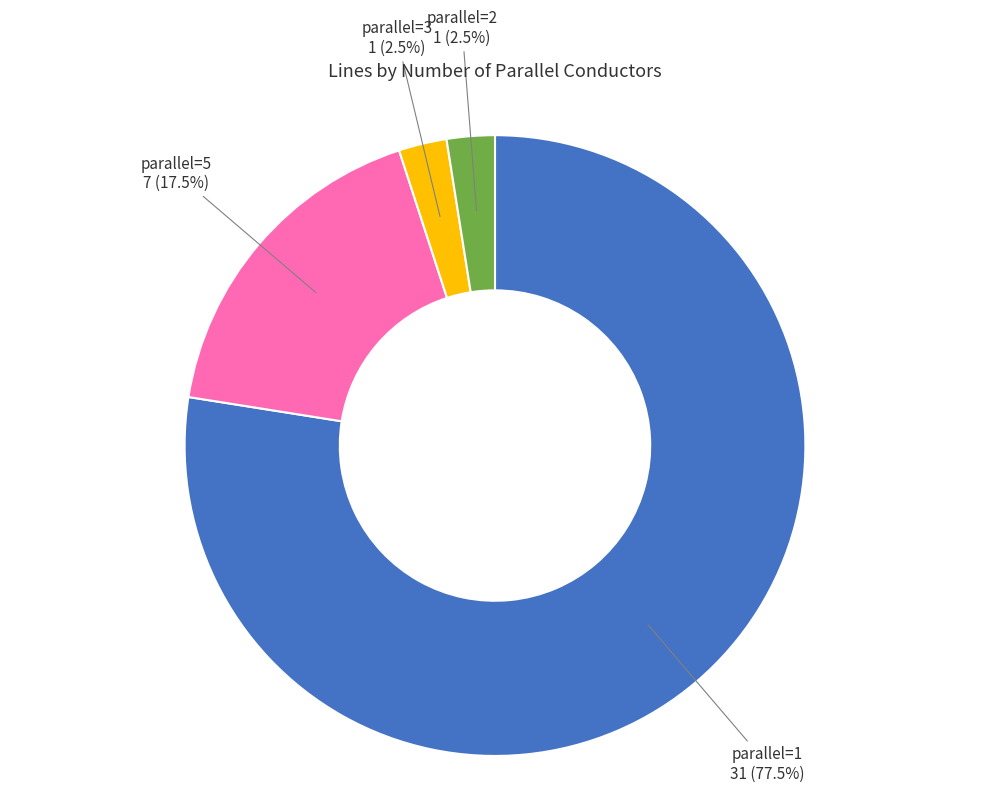

Which slice is the largest?

parallel=1